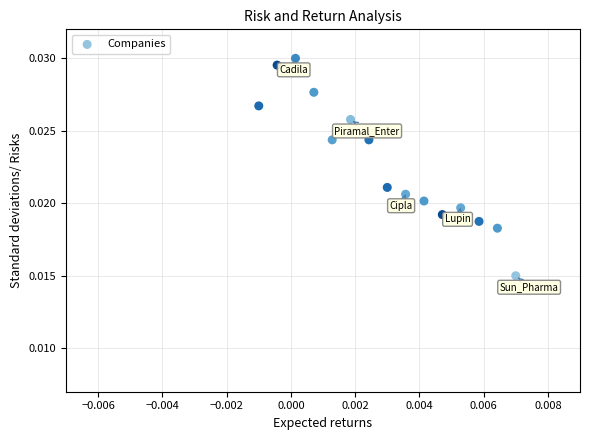

How many points are shown in the scatter plot?

15